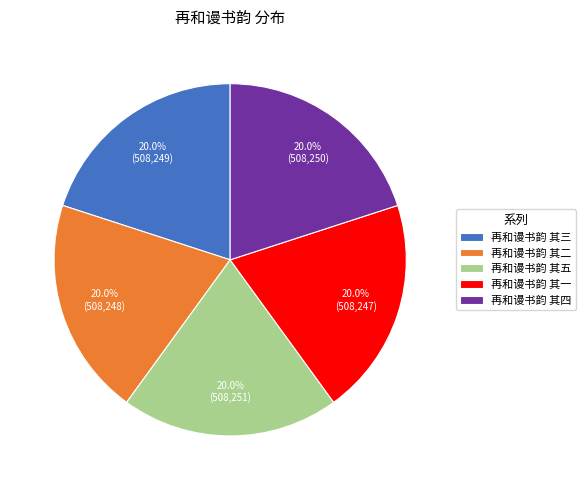

How many segments does this pie chart have?

5